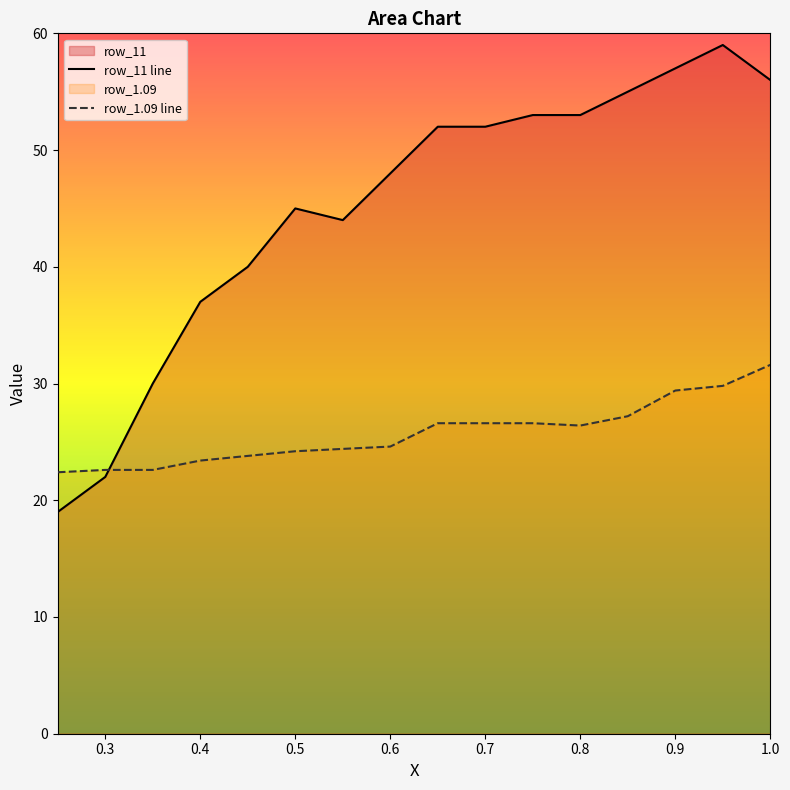

Count the number of categories in the chart.

16